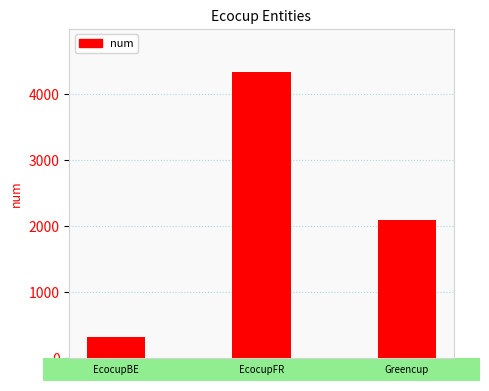

Reading left to right, extract all data points from this chart.

315	4341	2087